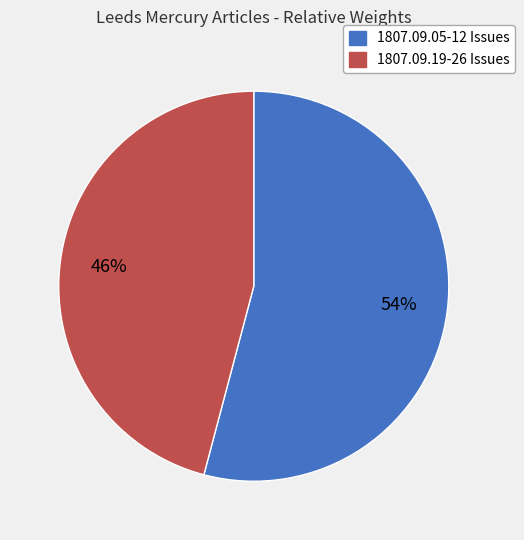

Count the number of slices in the pie.

2